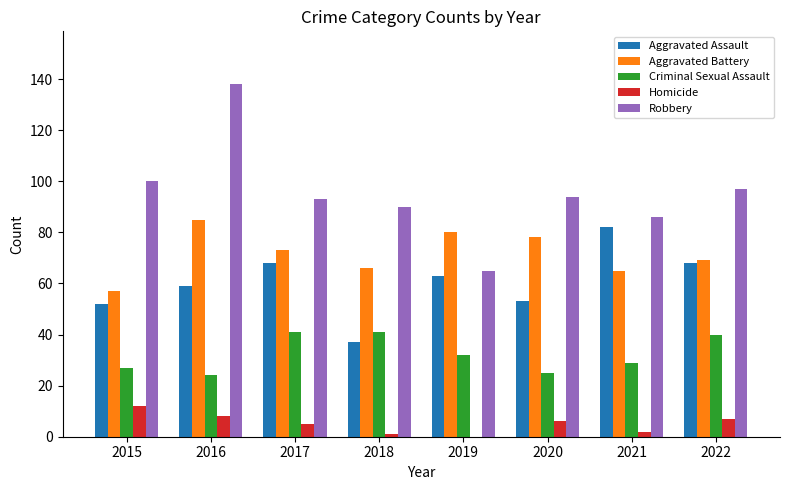

Is it true that Criminal Sexual Assault equals 10 at 2021?

False